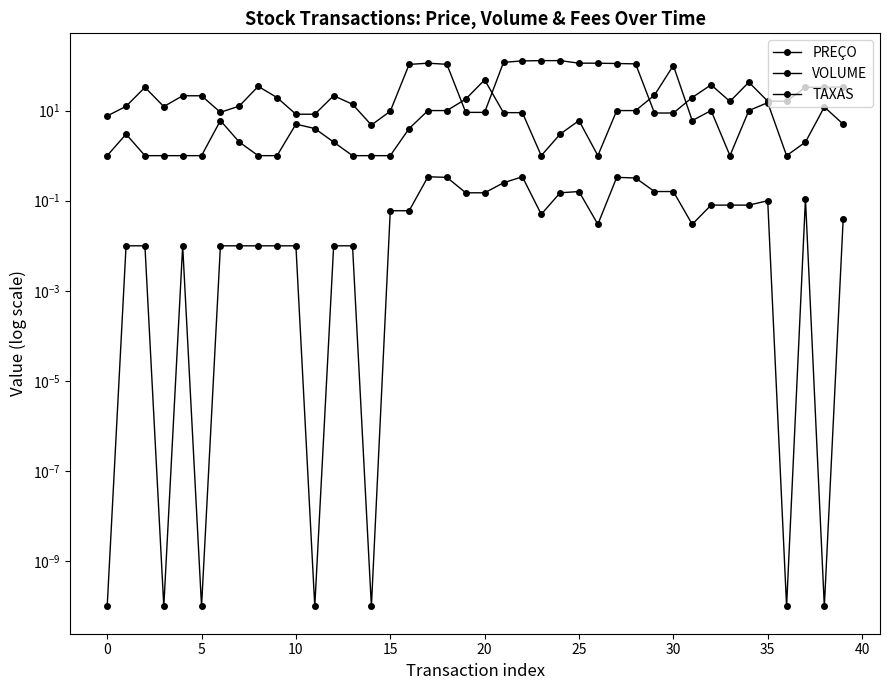

What is the sum of the PREÇO values at 0 and 31?

31.9